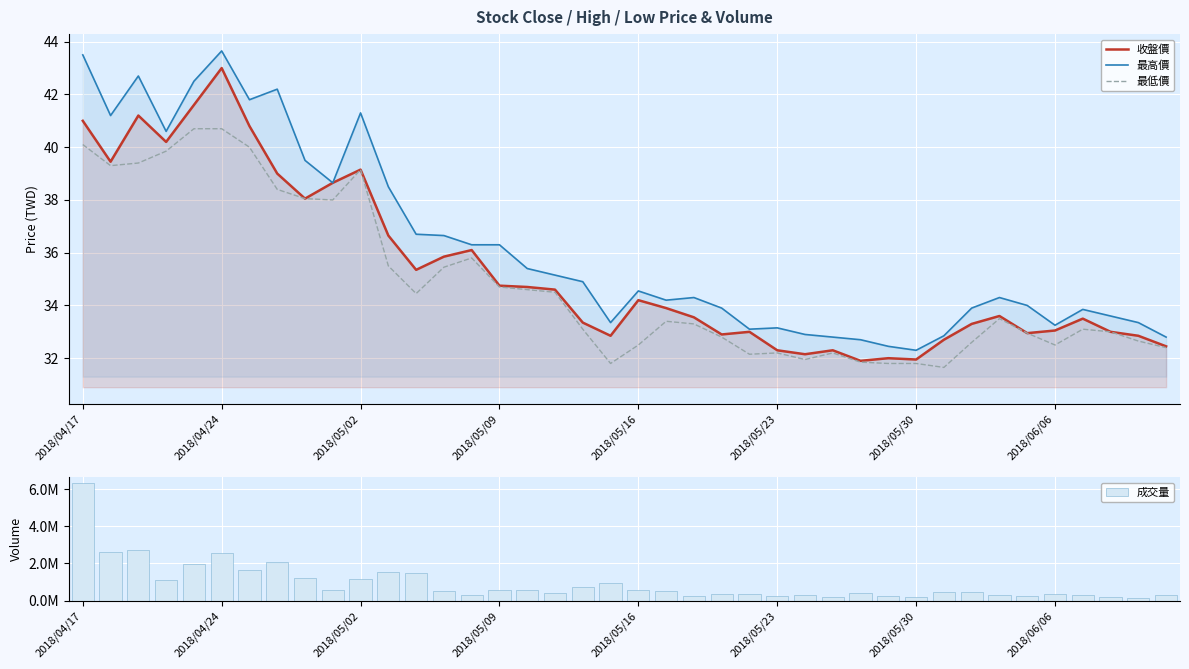

What is the lowest value of the 最高價 series?

32.3